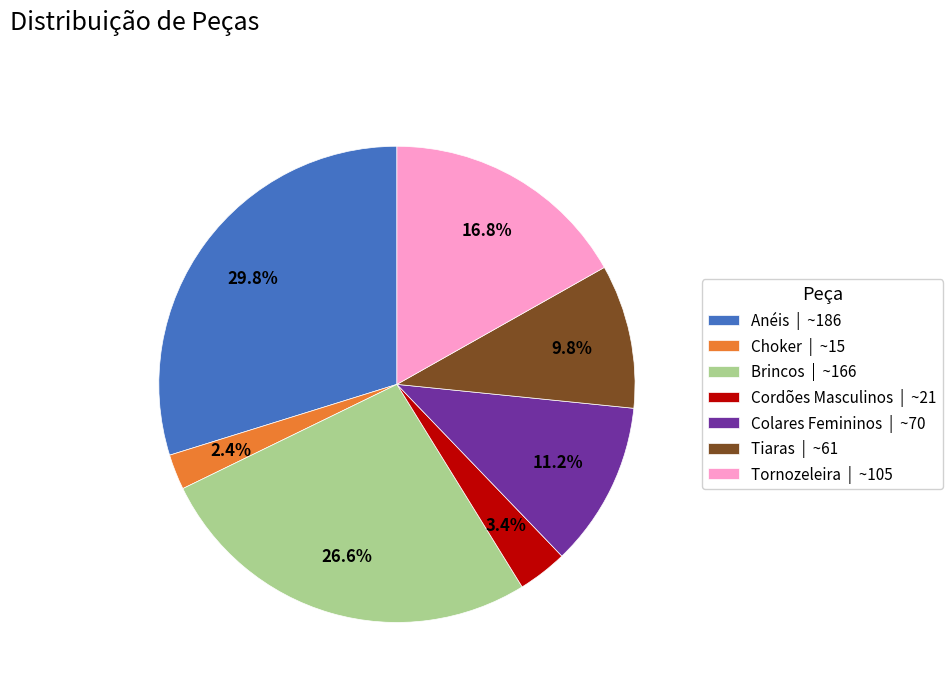

What percentage is the Colares Femininos slice, to the nearest percent?

11%